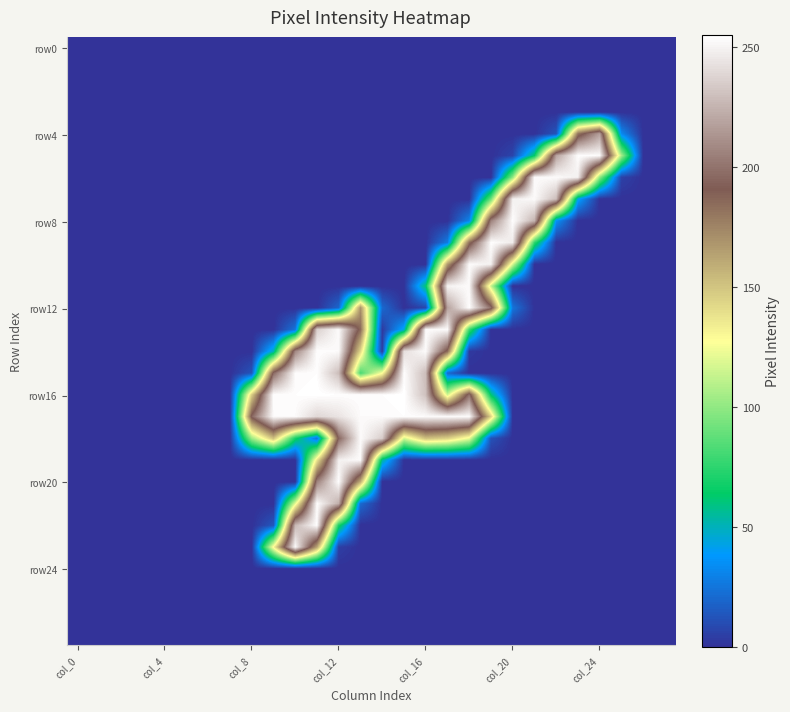

At which category does the chart reach its minimum across all series?

col_0